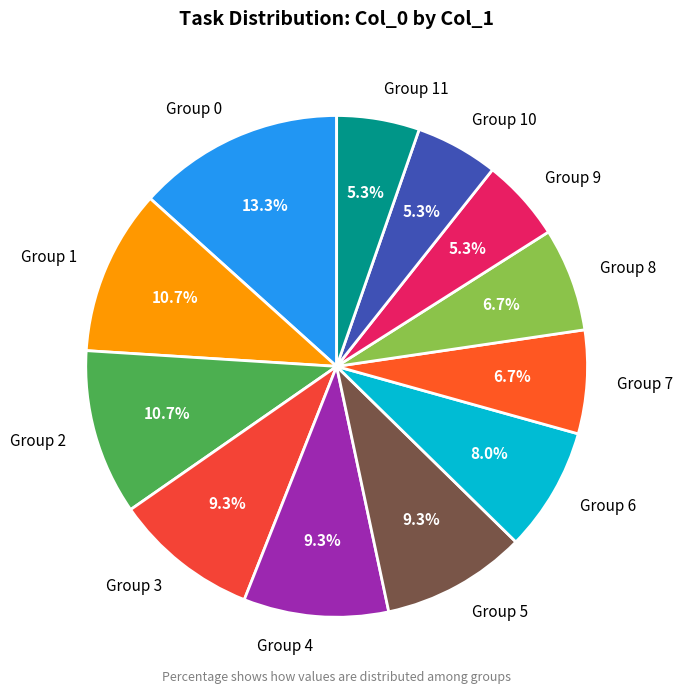

Is there any slice that represents more than half of the pie?

No